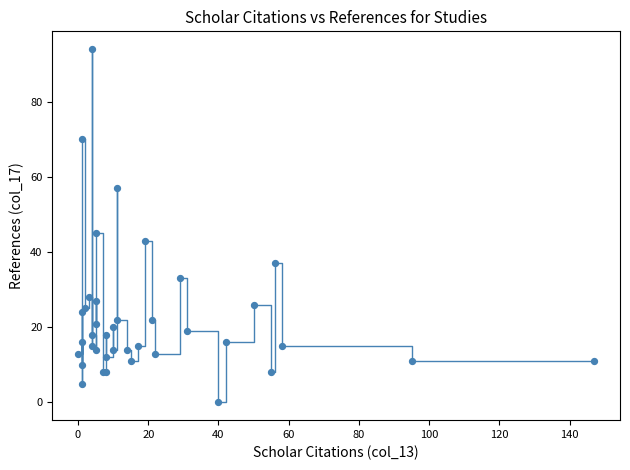

What Y value in the scatter plot is closest to 47?

45